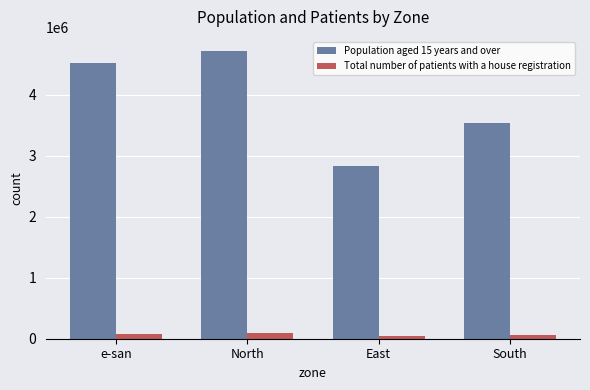

Which category has the highest value across all series?

North